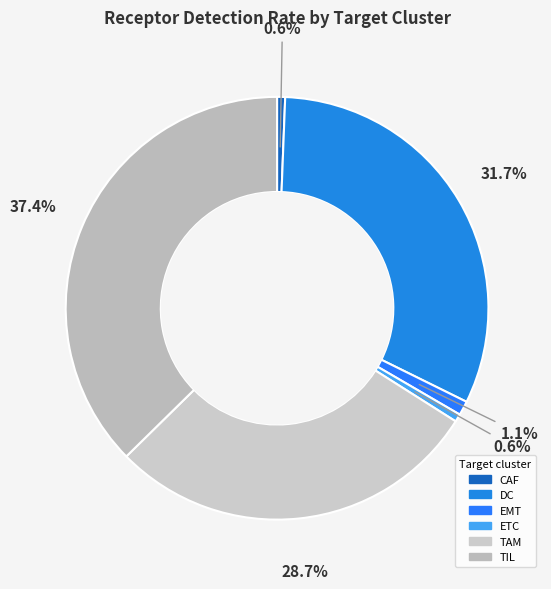

How much of the chart is everything except ETC?

99.4%